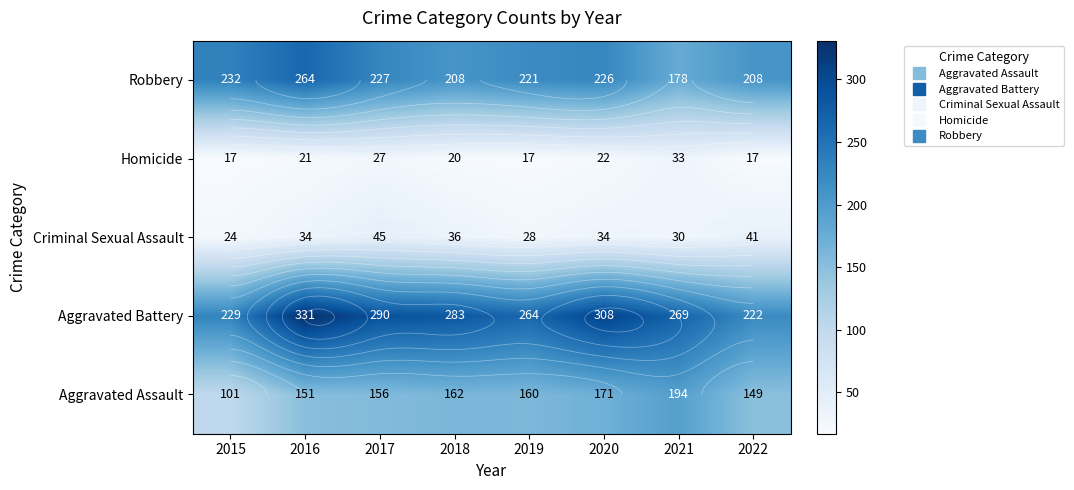

How many data points in Homicide are less than 21?

4